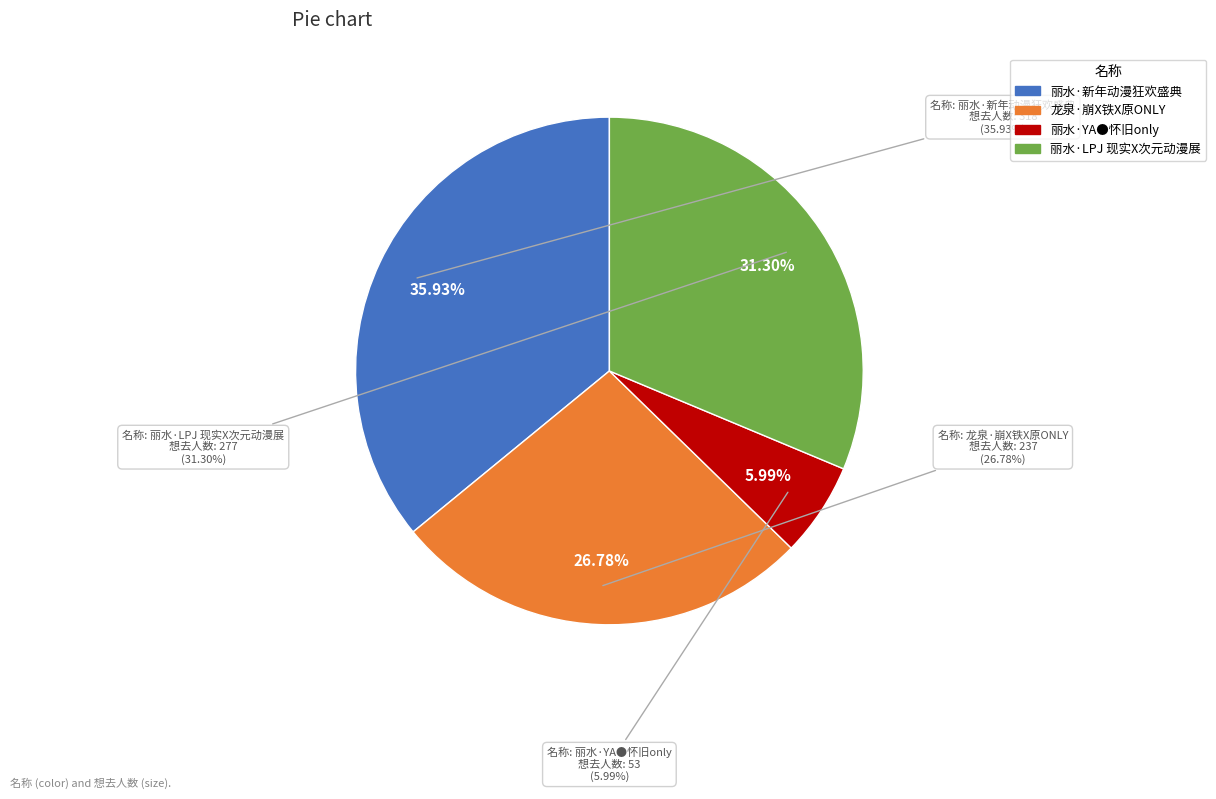

Combined, do 龙泉·崩X铁X原ONLY and 丽水·YA●怀旧only account for over 50%?

No